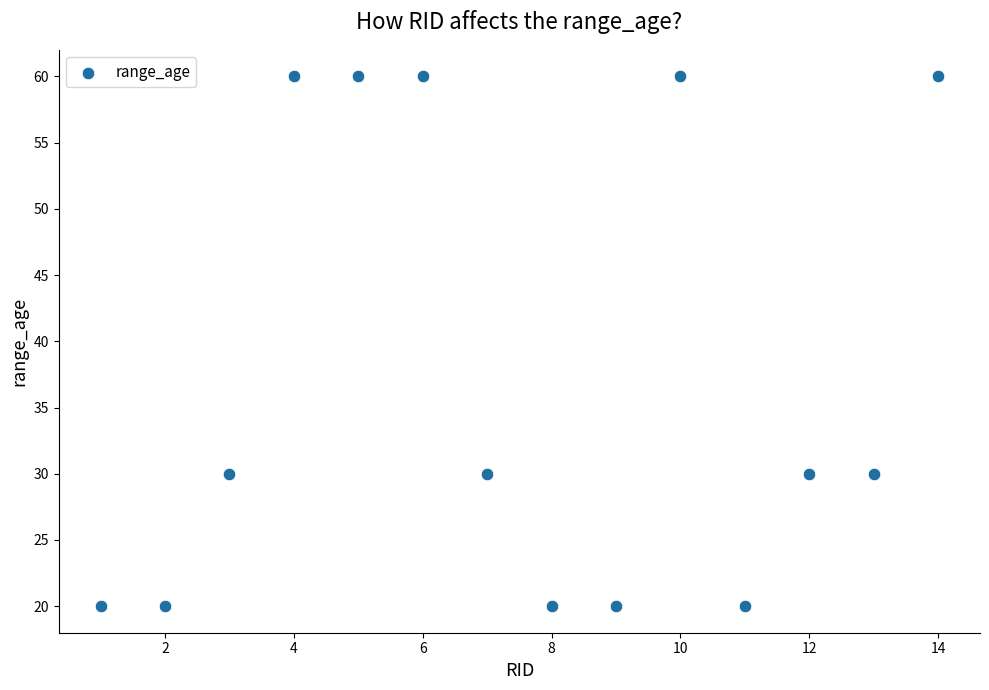

What is the range of Y values (max minus min)?

40